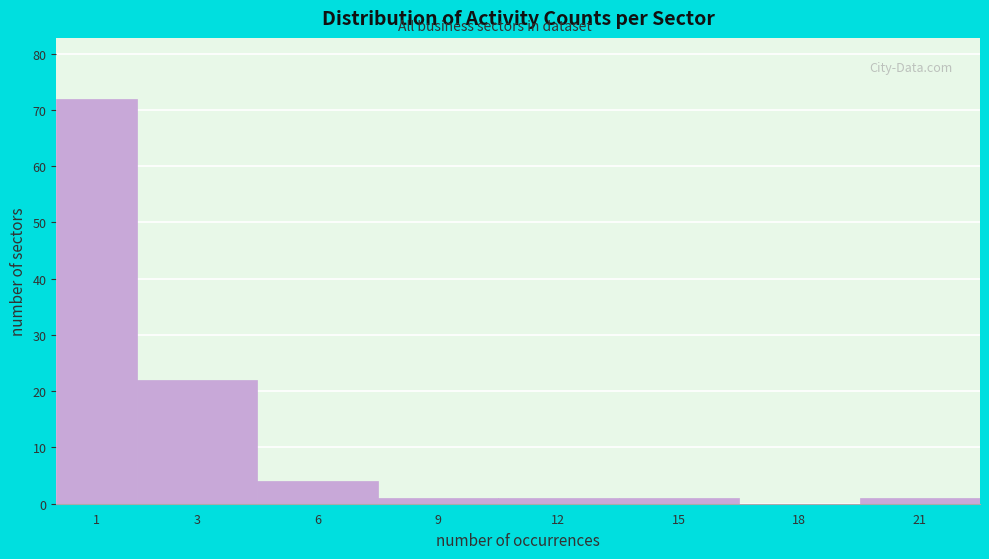

Reading right to left, extract all data points from this chart.

21=1	18=0	15=1	12=1	9=1	6=4	3=22	1=72